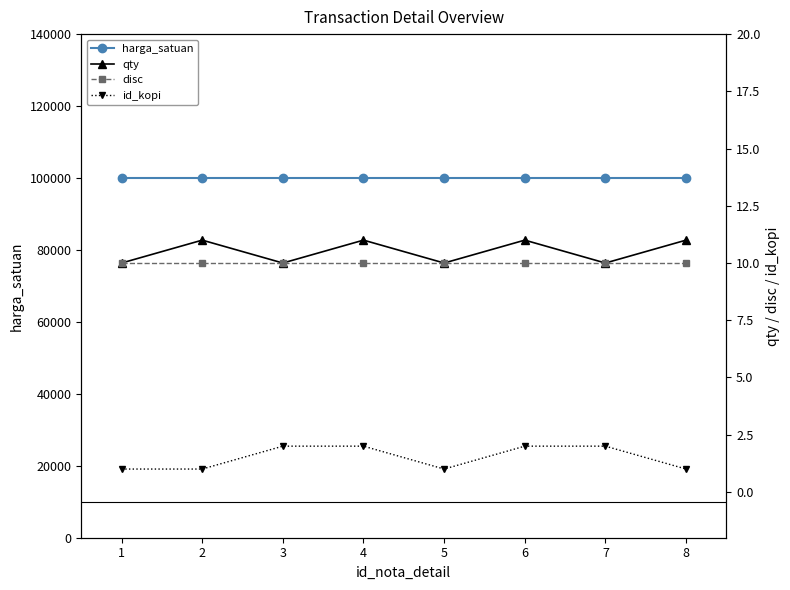

At which category does qty reach its first local valley?

3